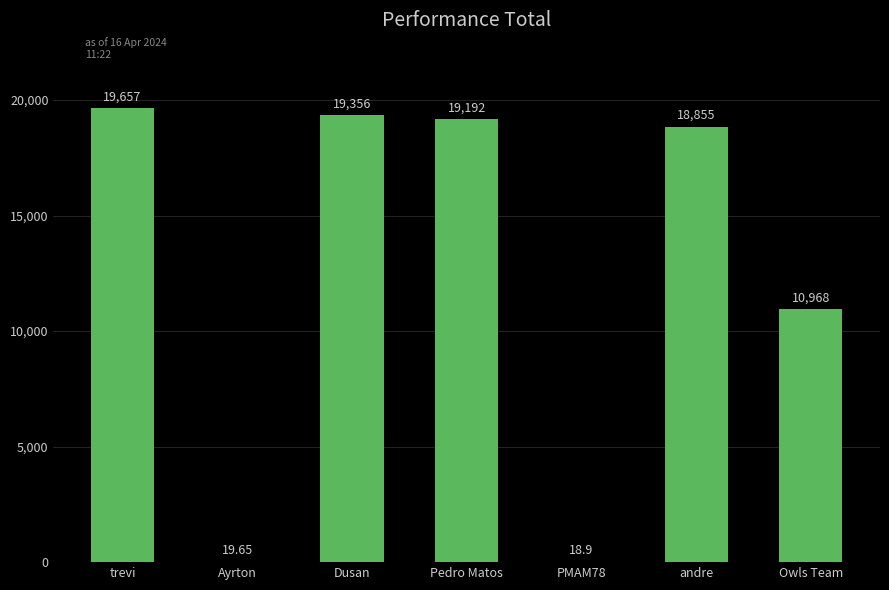

Where does the data first go above 18855?

trevi